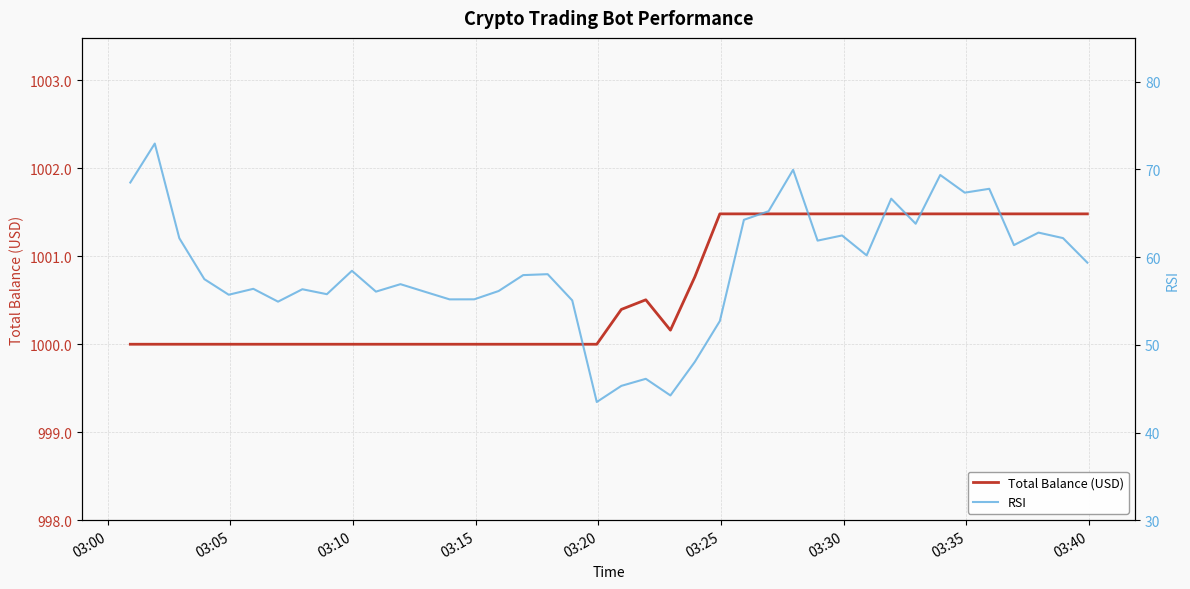

What is the maximum value for Total Balance (USD)?

1001.5